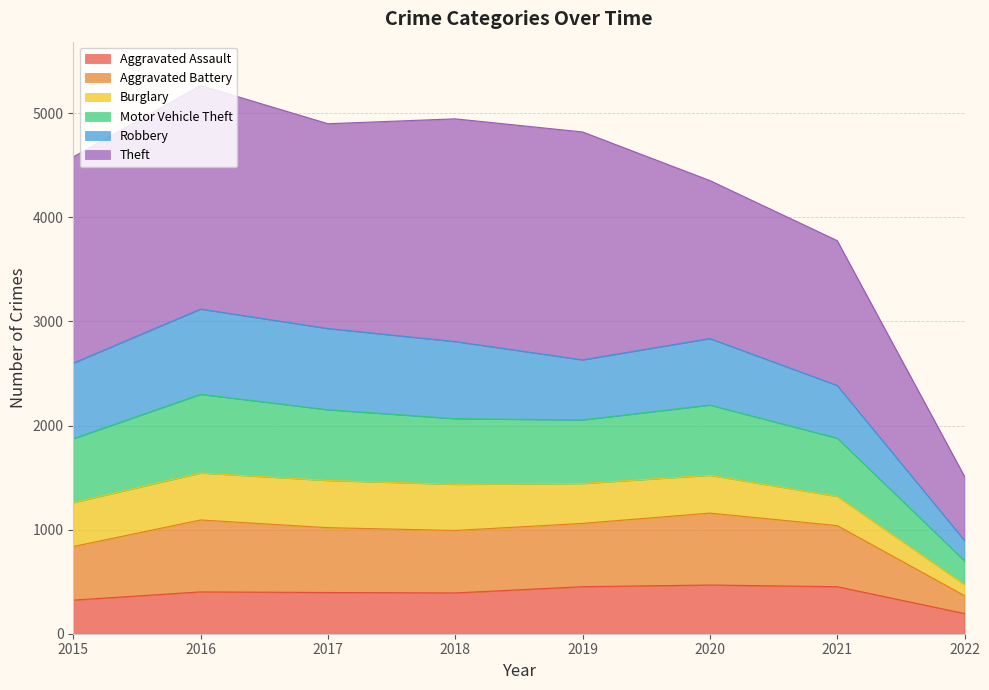

What is the highest value of the Aggravated Assault series?

468